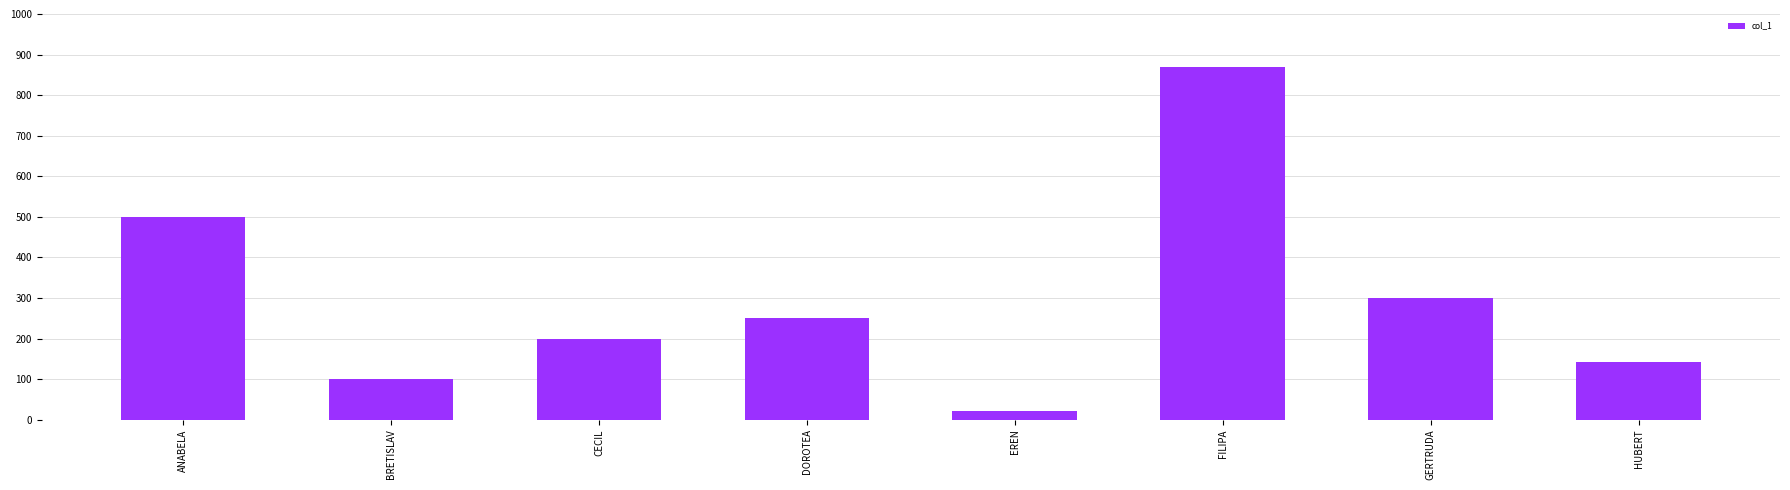

List the labels in order of value, largest first.

FILIPA, ANABELA, GERTRUDA, DOROTEA, CECIL, HUBERT, BRETISLAV, EREN